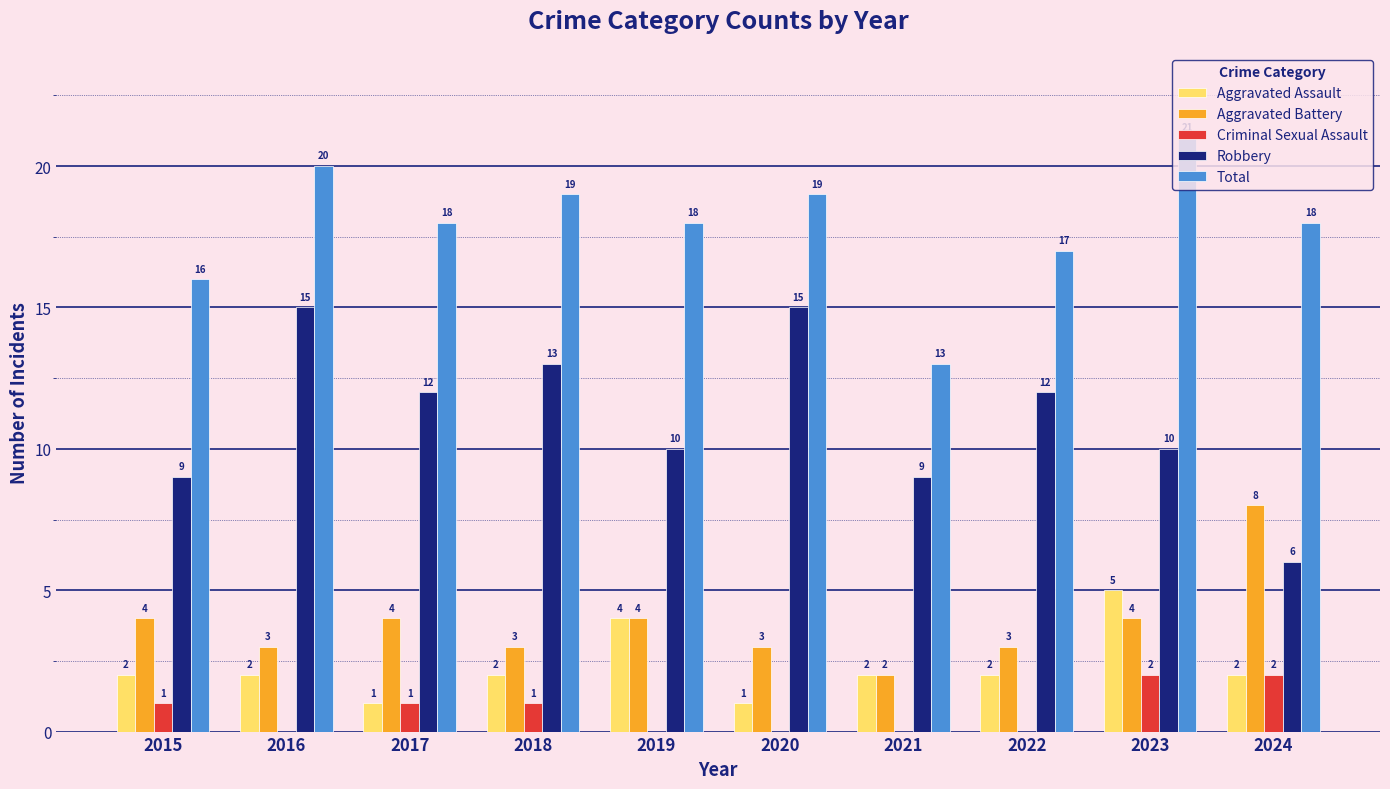

Is it true that Aggravated Assault equals 5 at 2023?

True